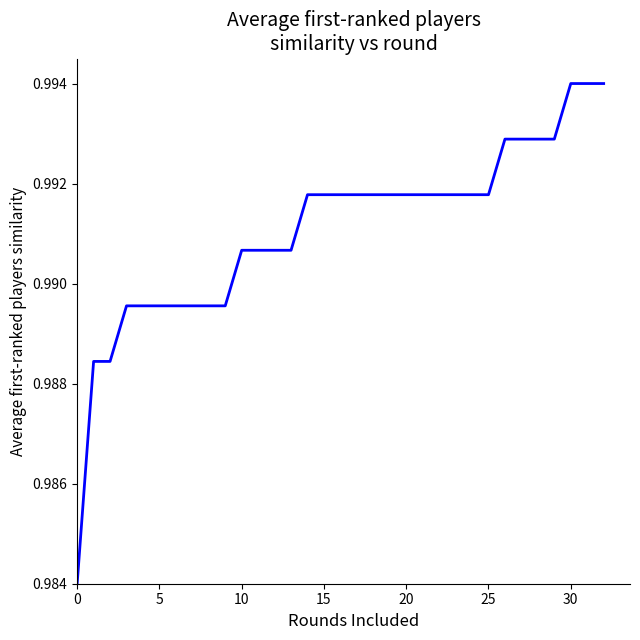

The chart shows a value of 0.3 at 20. True or false?

False